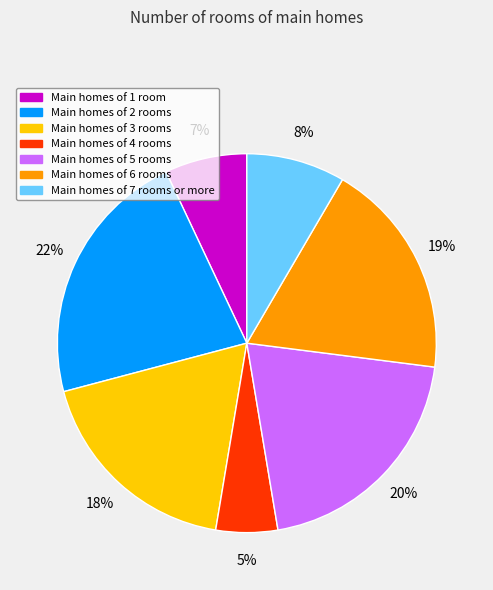

Is there any slice that represents more than half of the pie?

No